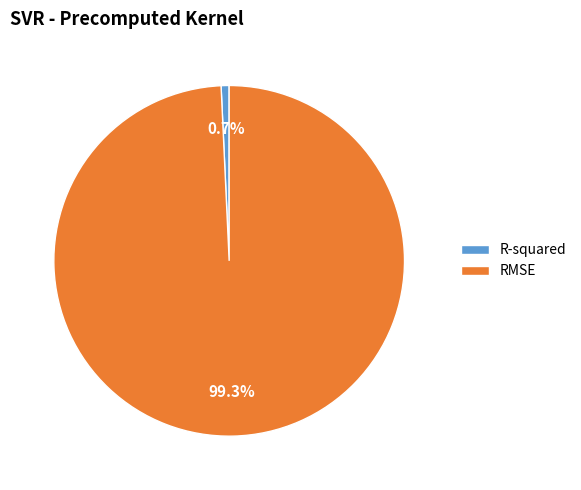

How many segments does this pie chart have?

2